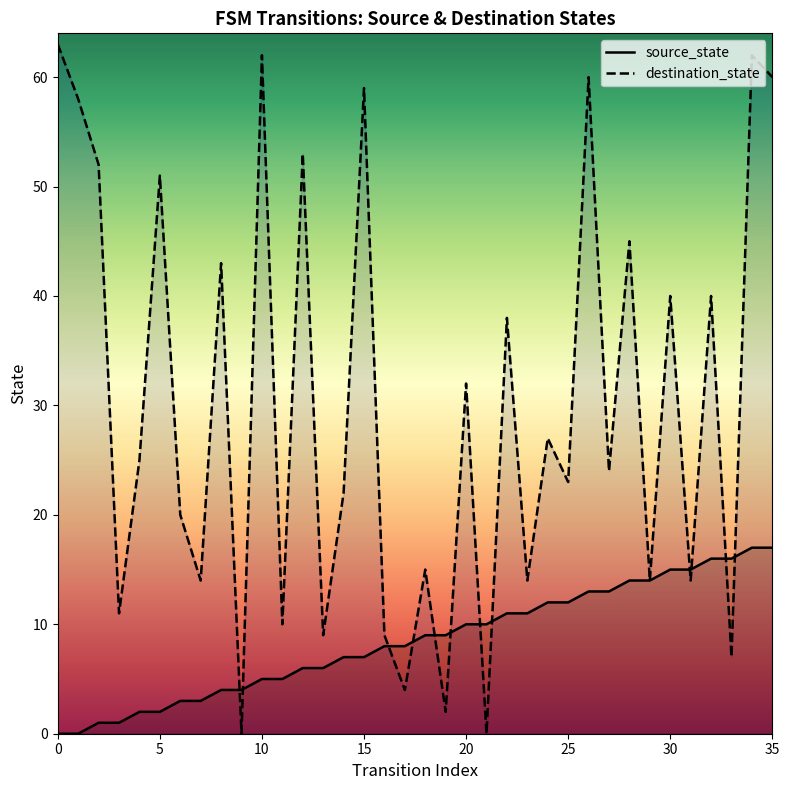

Which series reaches the maximum Y coordinate?

destination_state